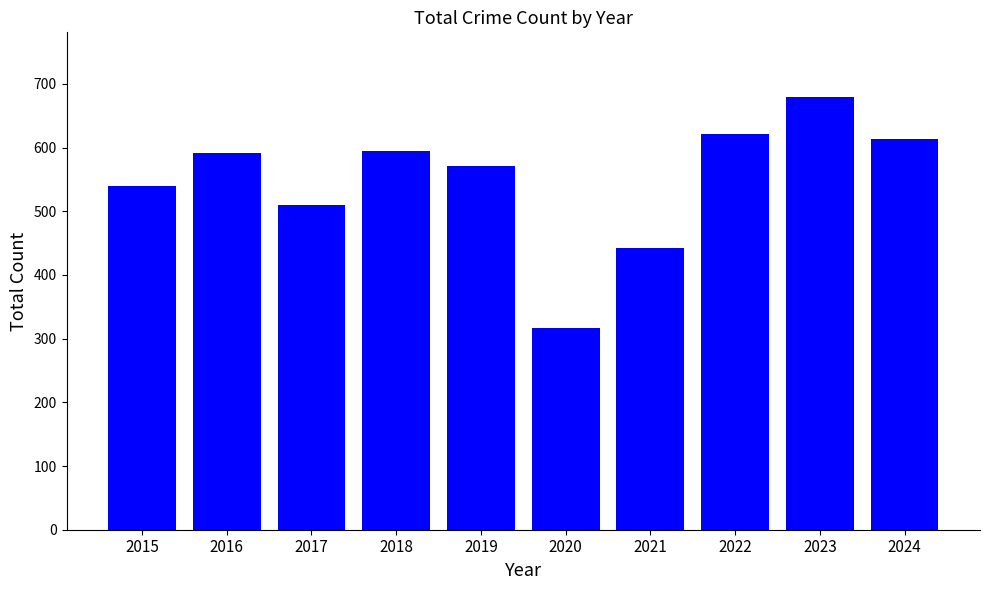

How many data points are less than 591?

5